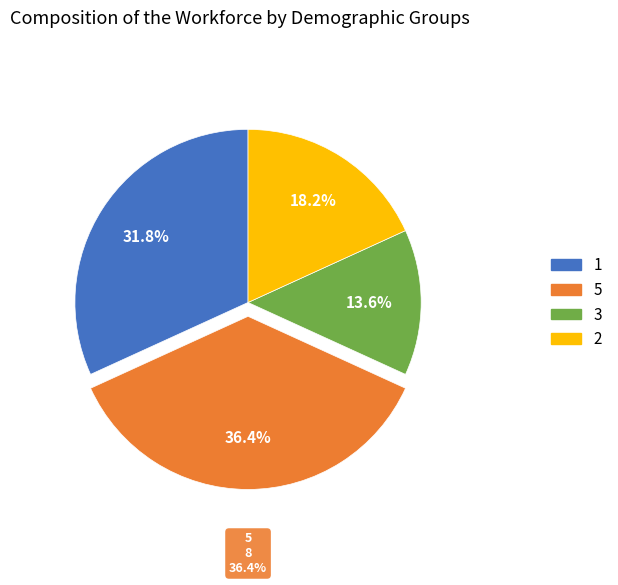

What is the total percentage of 3 and 2?

31.8%